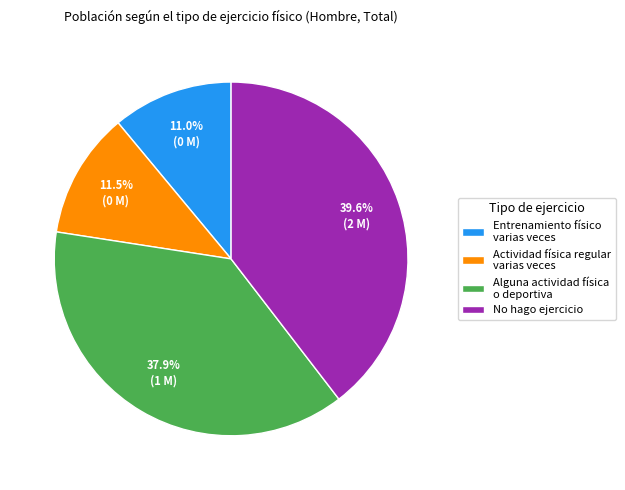

True or false: Alguna actividad física o deportiva accounts for 26% of the total.

False